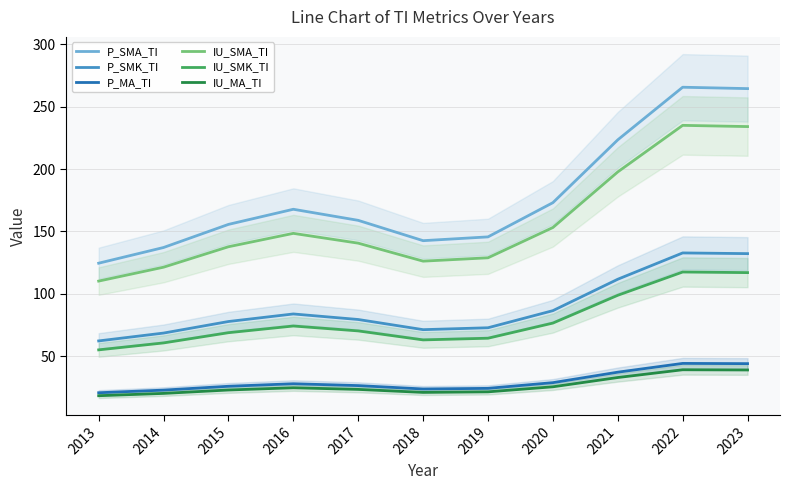

Which series changed the most between 2019 and 2023?

P_SMA_TI